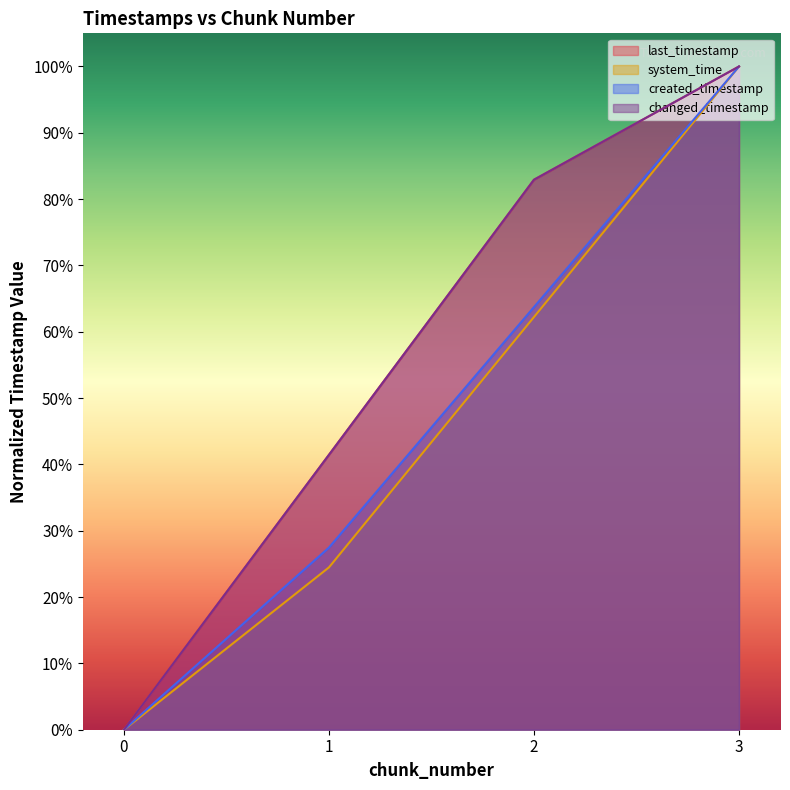

How many positive values does the system_time series have?

3